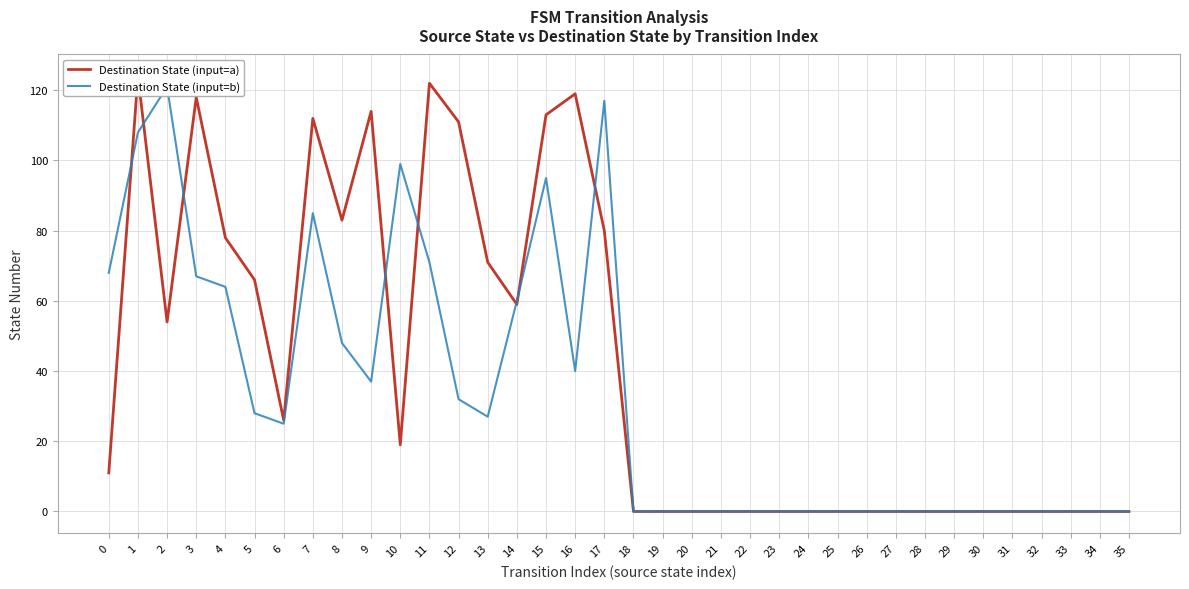

At 21, list the series in order from smallest to largest.

Destination State (input=a), Destination State (input=b)